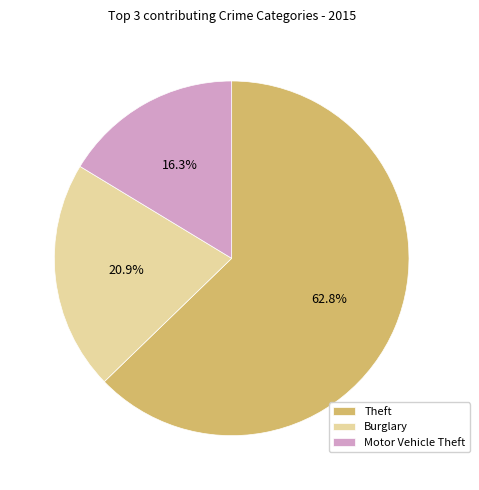

Does Burglary represent more than half of the total?

No